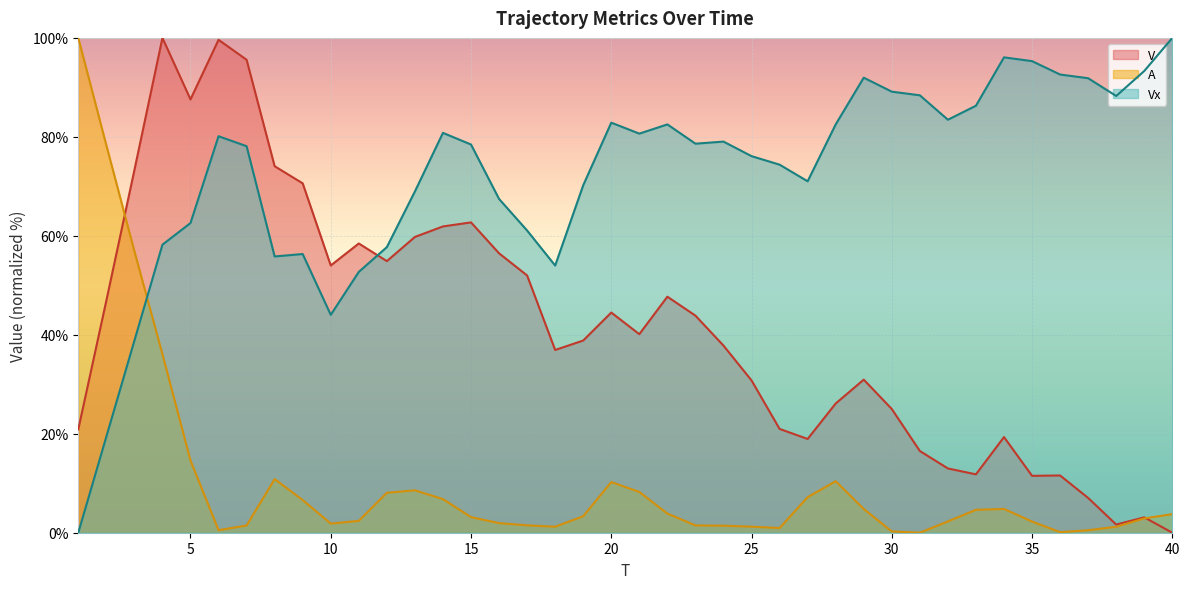

At which category is the sum across all series the highest?

4